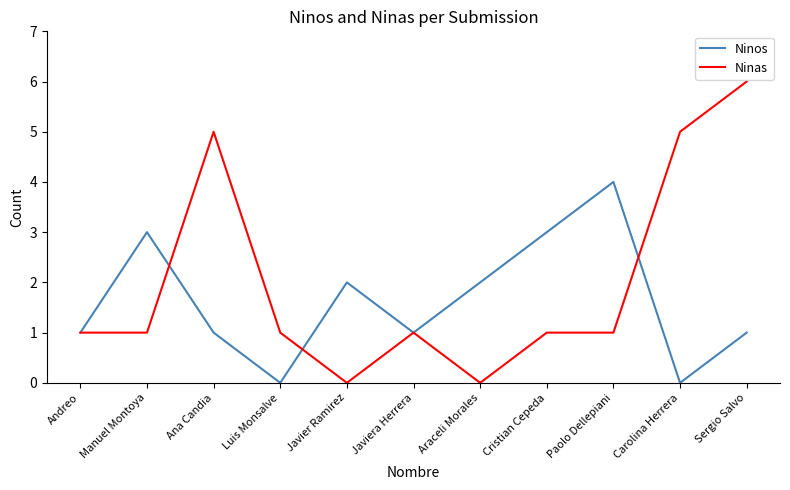

At which category is the sum across all series the highest?

Sergio Salvo